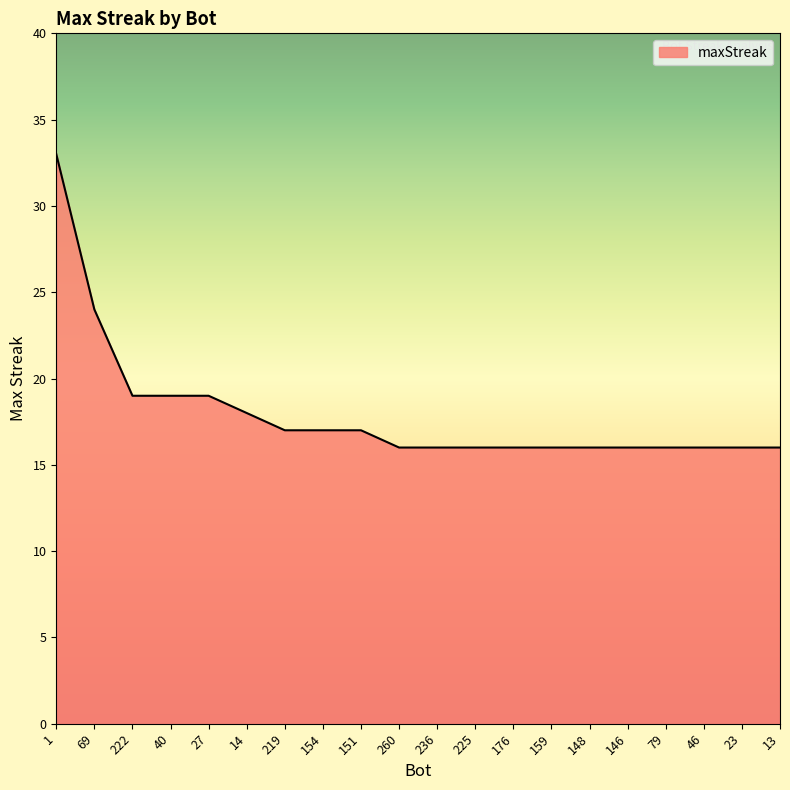

Which has a higher value, 79 or 69?

69